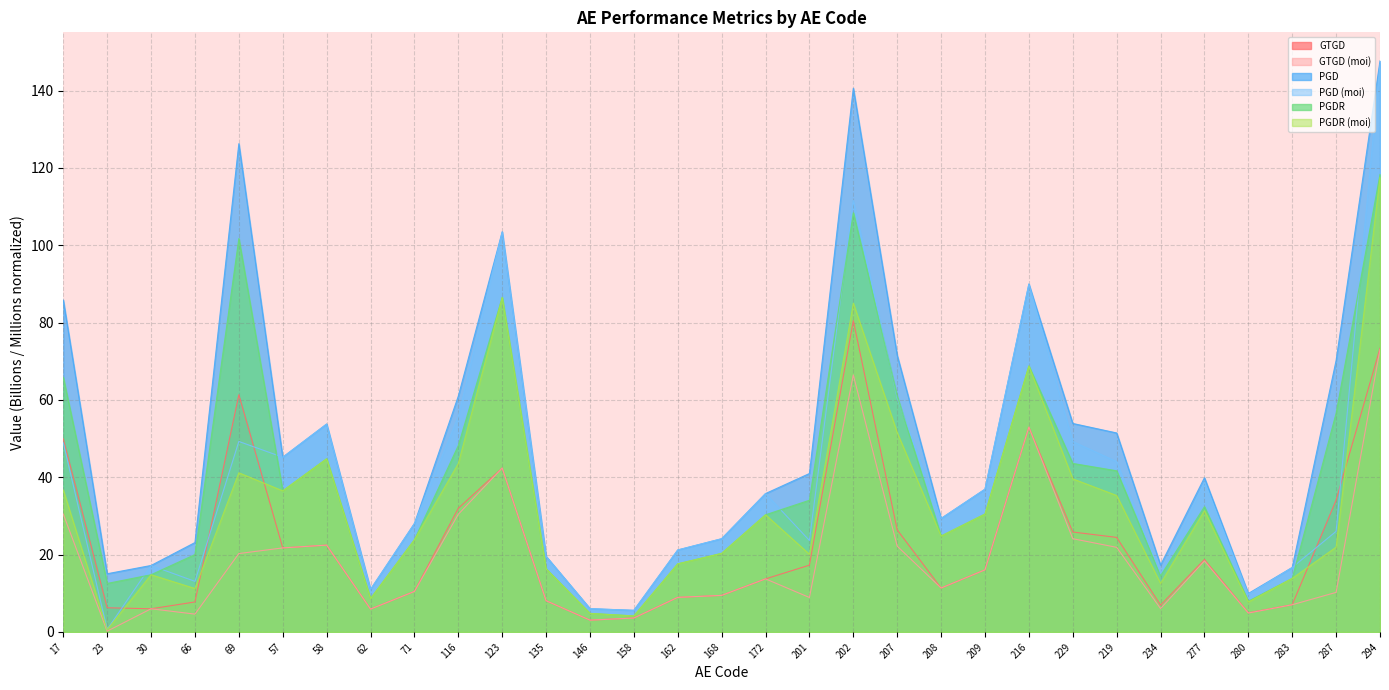

Does the chart have visible grid lines?

Yes